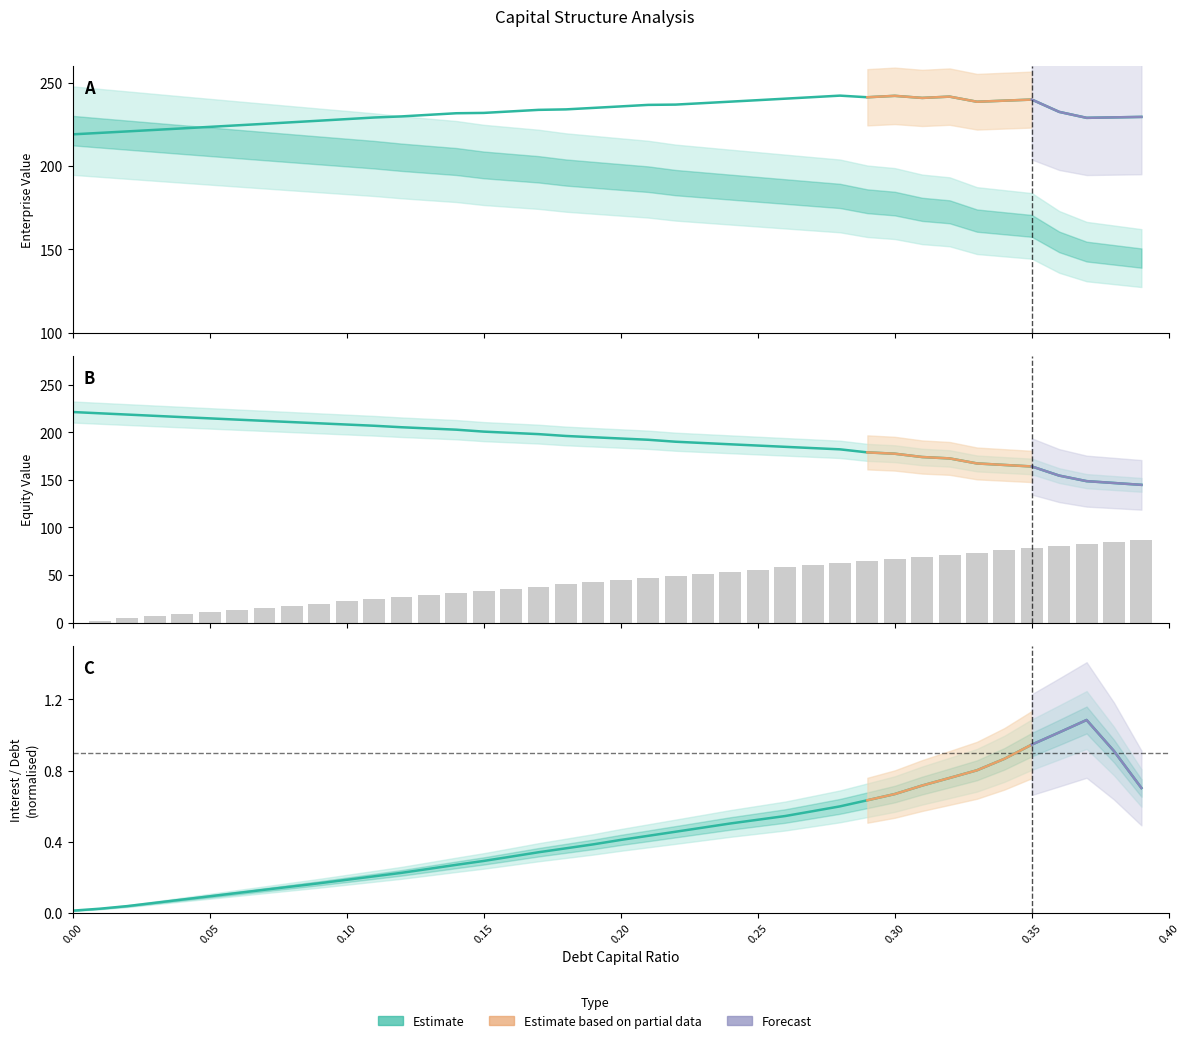

What is the difference between the debt values at 14 and 15?

2.2